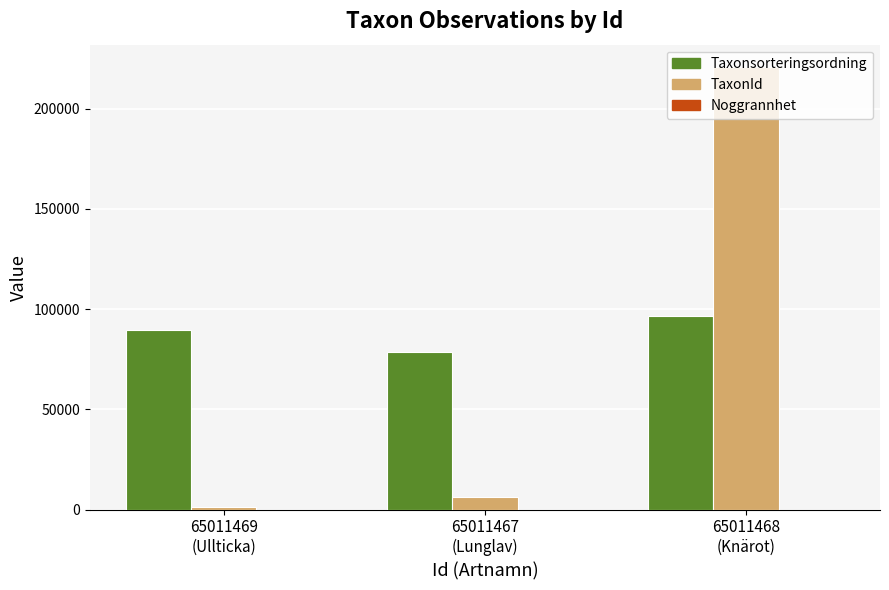

What is the total value across all series at 65011468
(Knärot)?

317146